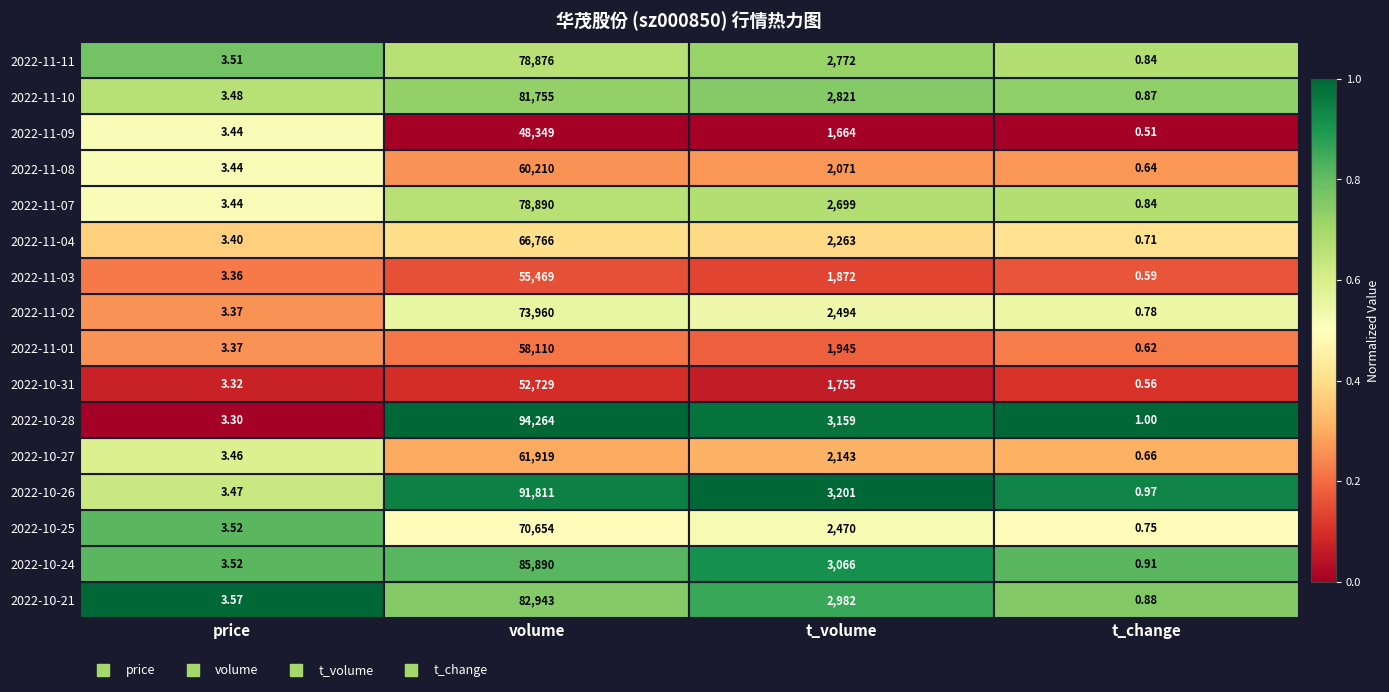

At which label does 2022-11-09 reach its peak?

volume